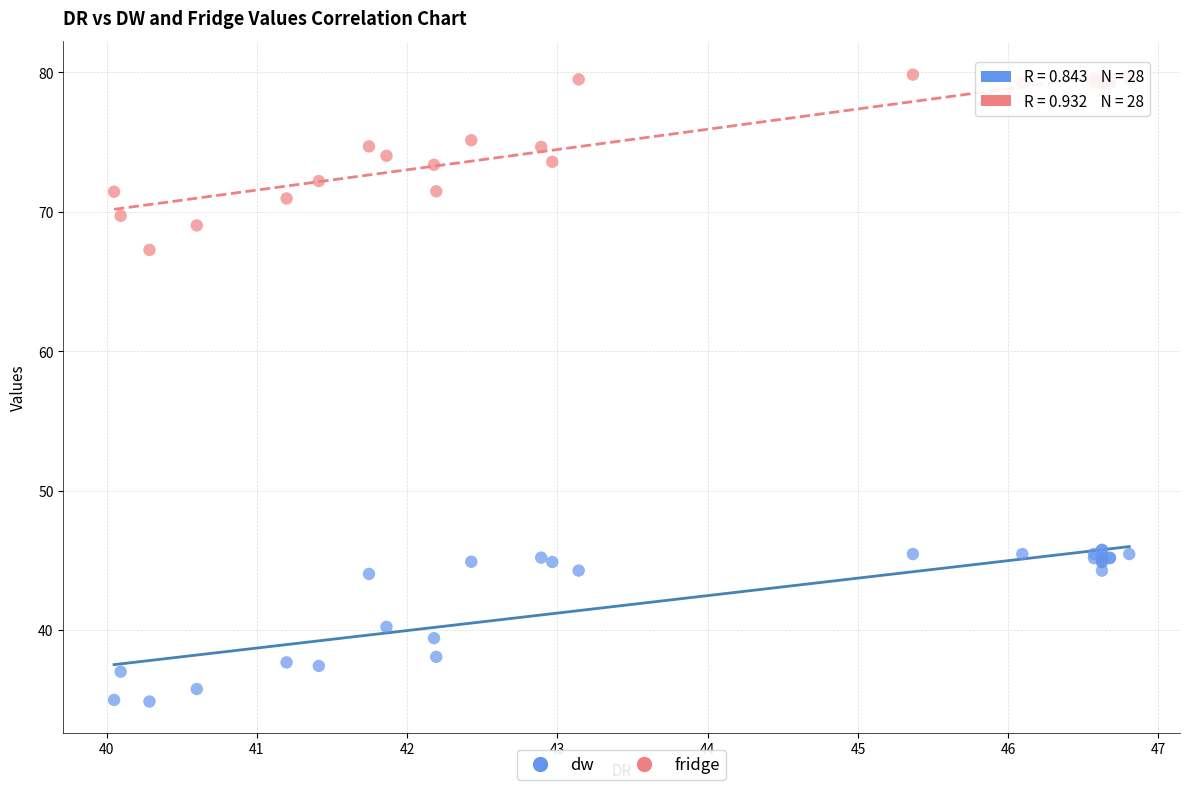

Which series contains the highest Y value?

fridge